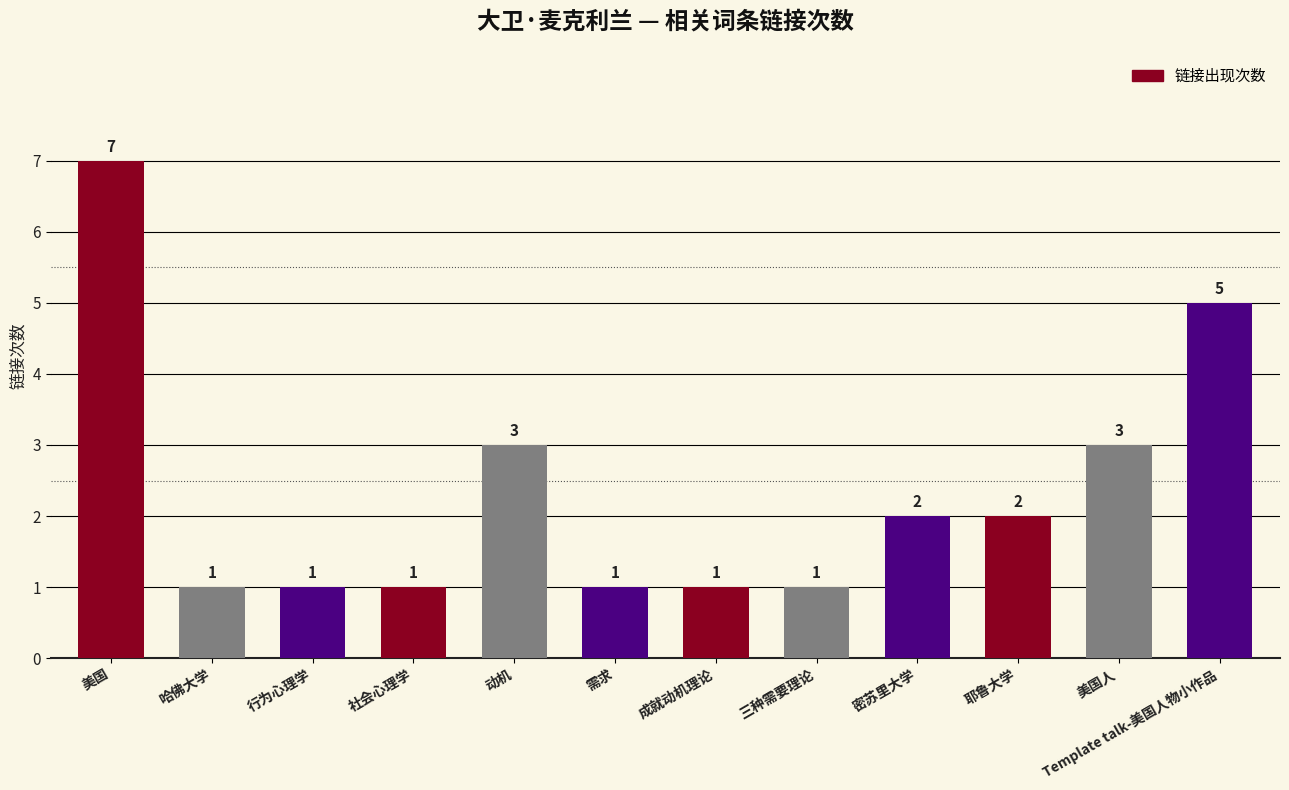

Reading left to right, extract all data points from this chart.

美国=7	哈佛大学=1	行为心理学=1	社会心理学=1	动机=3	需求=1	成就动机理论=1	三种需要理论=1	密苏里大学=2	耶鲁大学=2	美国人=3	Template talk-美国人物小作品=5